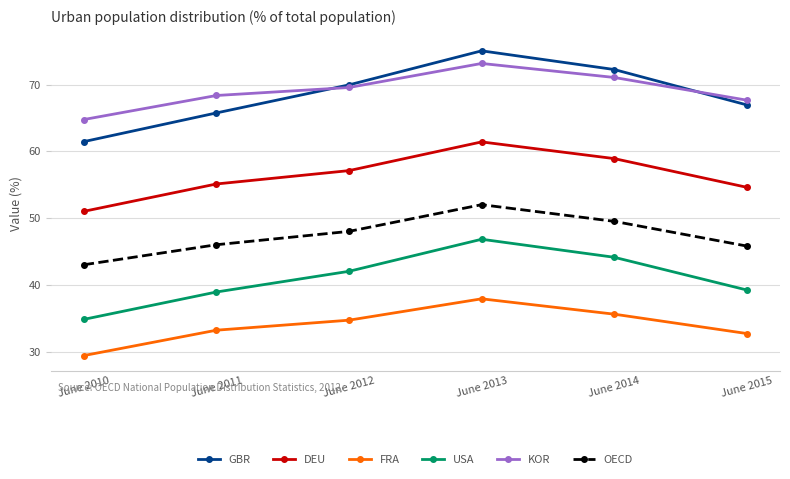

Between June 2010 and June 2015, which series saw the biggest shift?

GBR